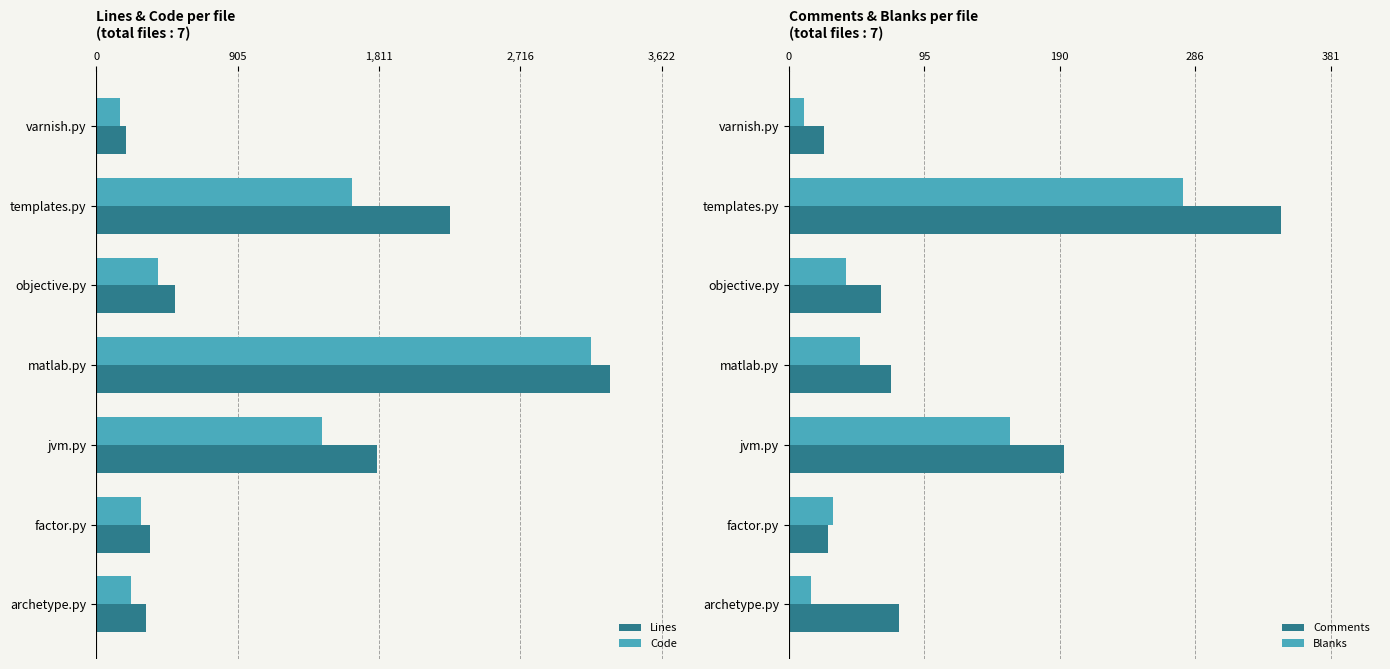

What is the difference between the maximum and second lowest values in the Code series?

2948